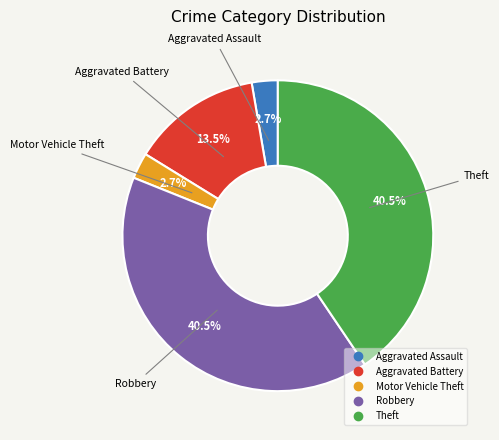

To the nearest percent, what is the combined percentage of Theft and Motor Vehicle Theft?

43%